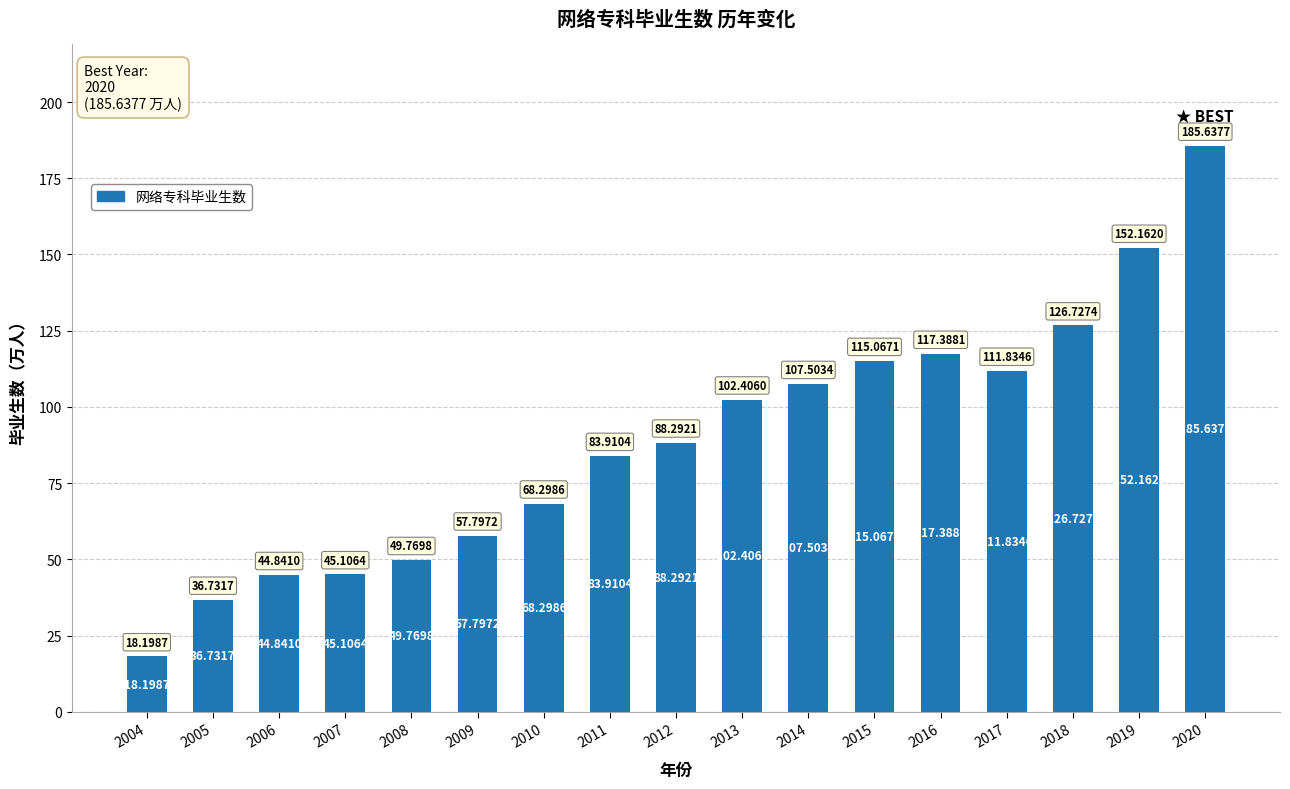

What is the value of the 2nd bar from the left?

36.7